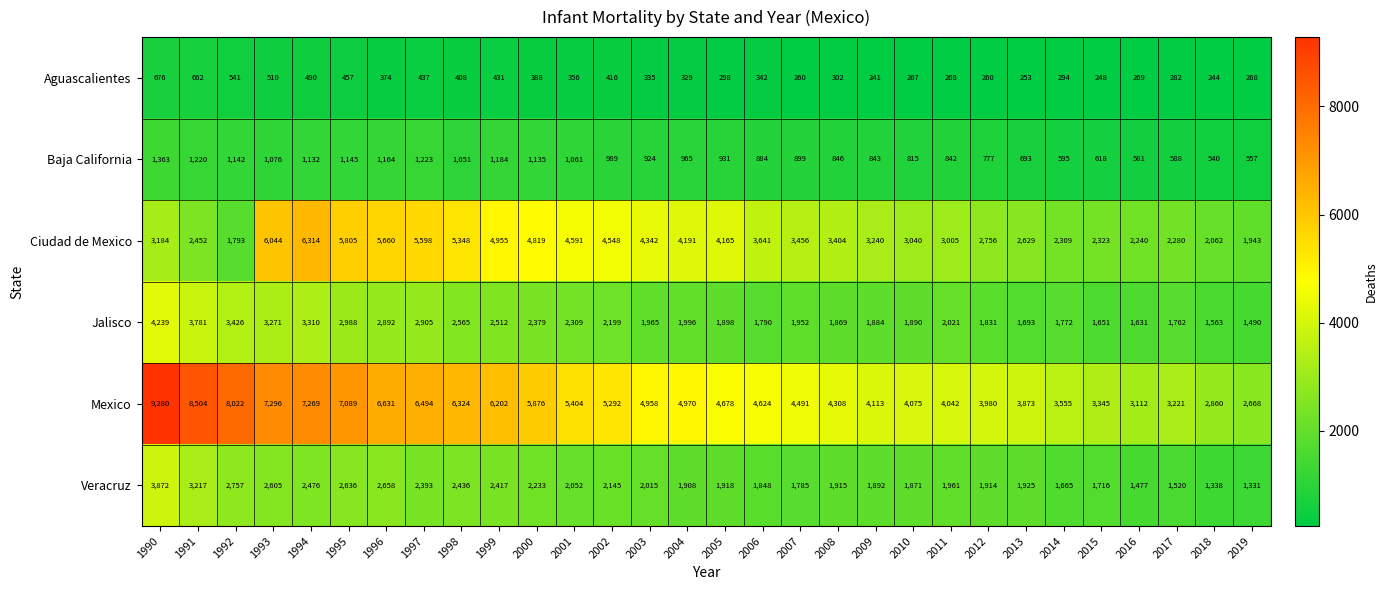

Rank the categories by Veracruz value from highest to lowest.

1990, 1991, 1992, 1996, 1995, 1993, 1994, 1998, 1999, 1997, 2000, 2002, 2001, 2003, 2011, 2013, 2005, 2008, 2012, 2004, 2009, 2010, 2006, 2007, 2015, 2014, 2017, 2016, 2018, 2019